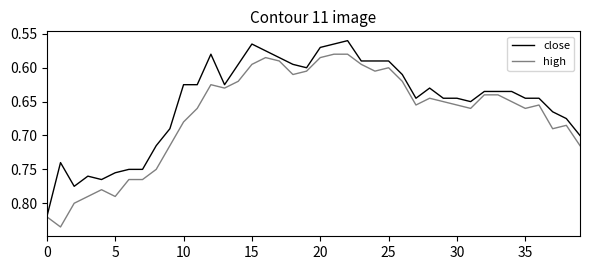

What is the sum of all close values?

26.0